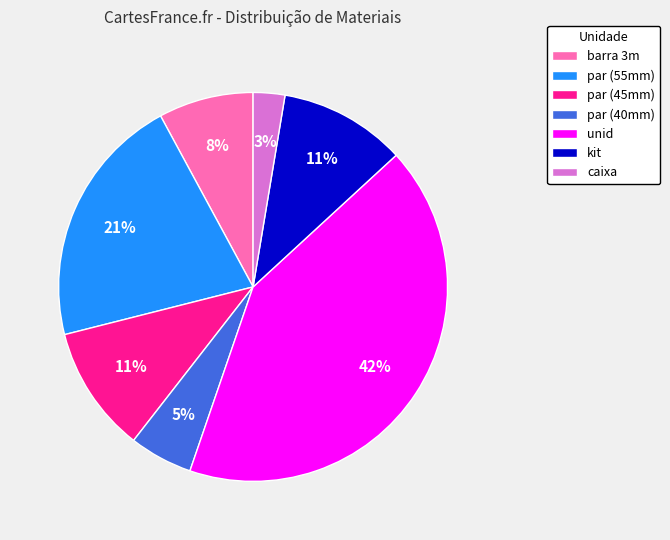

Is the sum of par (55mm) and par (40mm) greater than half?

No